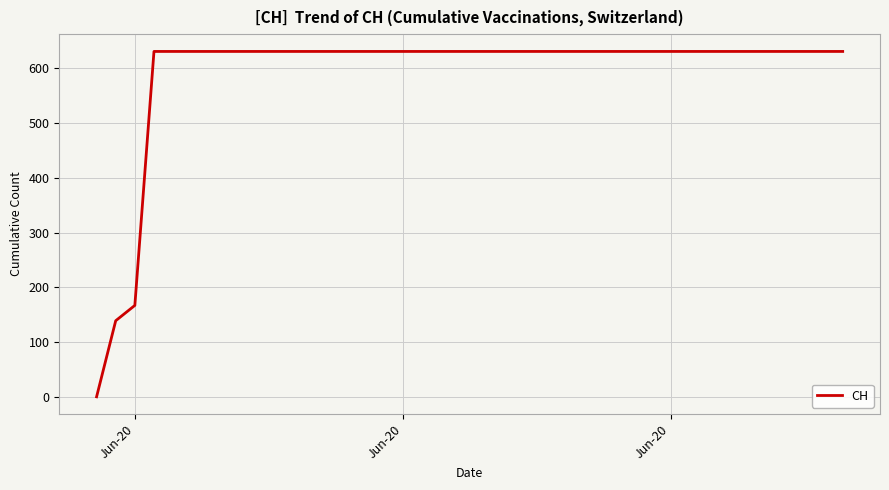

What is the greatest value displayed?

631